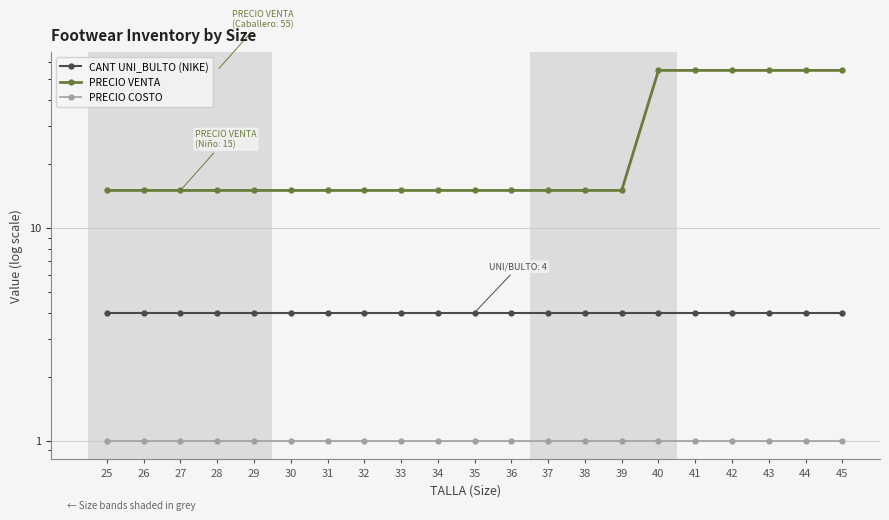

What is the sum of the PRECIO COSTO values at 25 and 35?

2